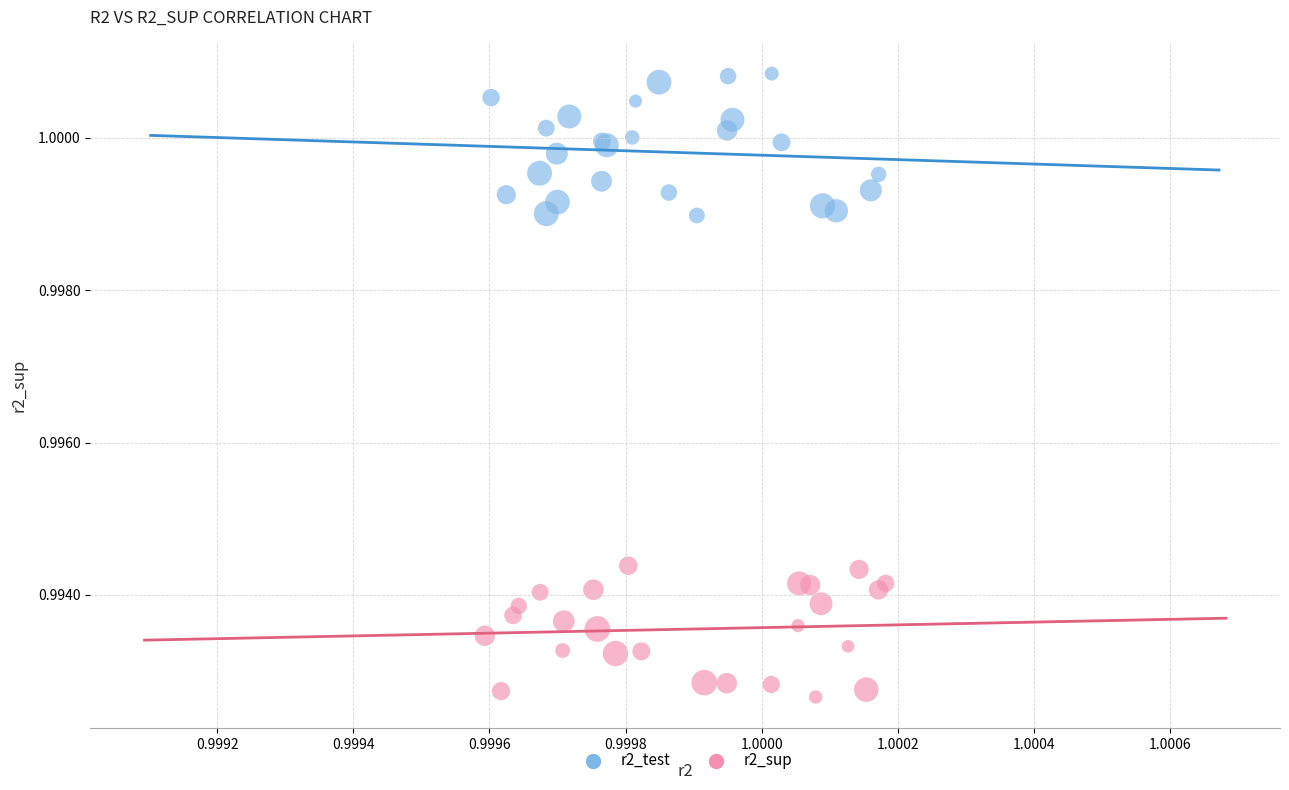

Which series reaches the maximum Y coordinate?

r2_test